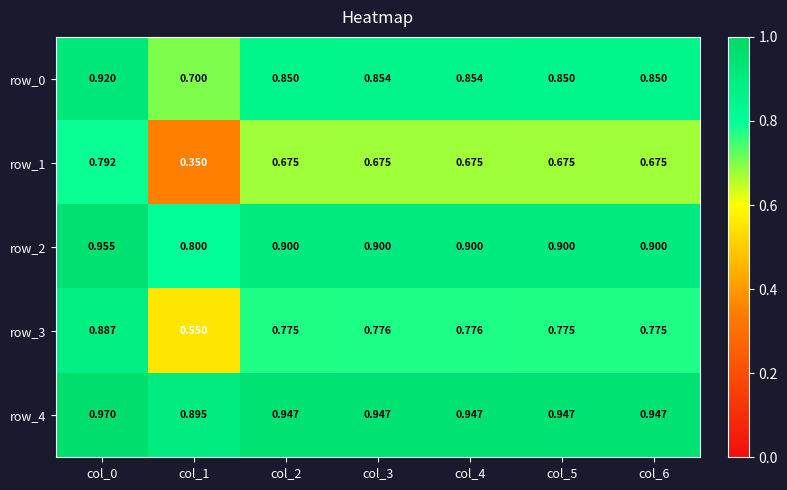

The value of row_0 at col_3 is 1.2. True or false?

False